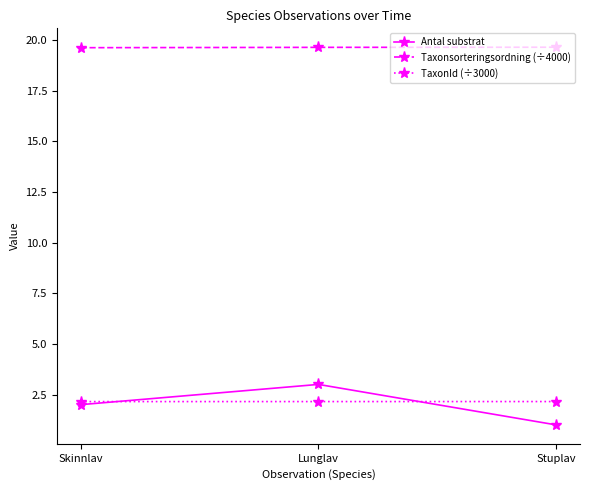

What is the difference between the highest and lowest values at Lunglav?

17.5